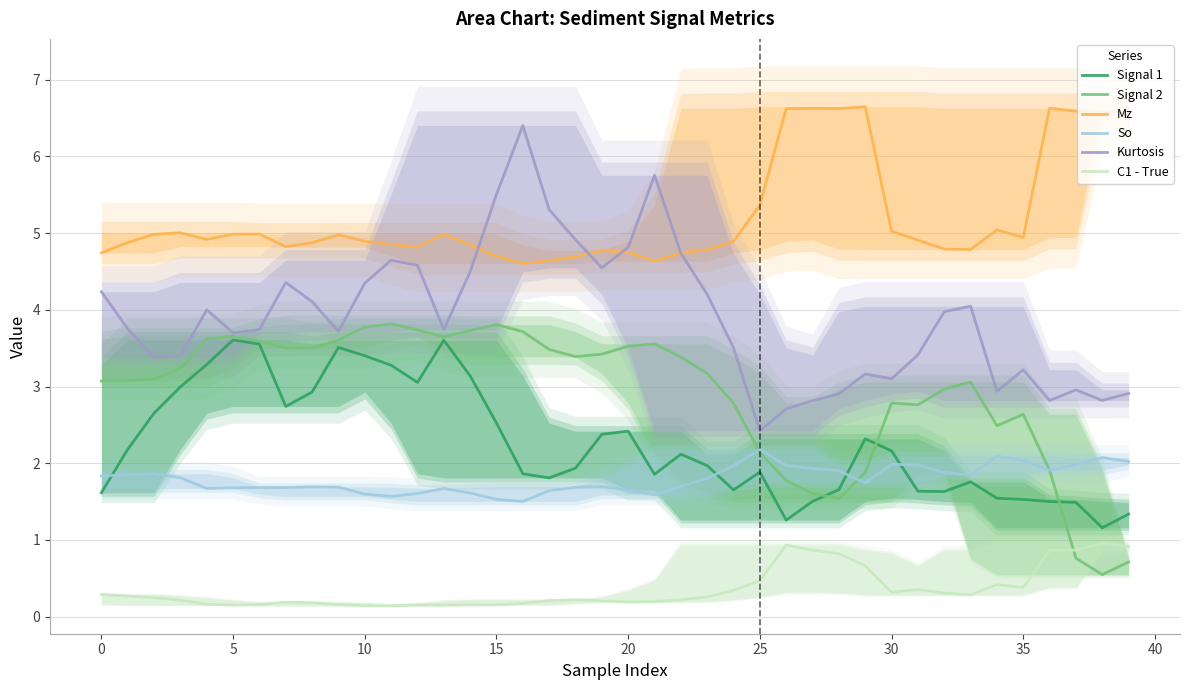

True or false: Signal 1 has more than 2 points higher than both neighbors.

True